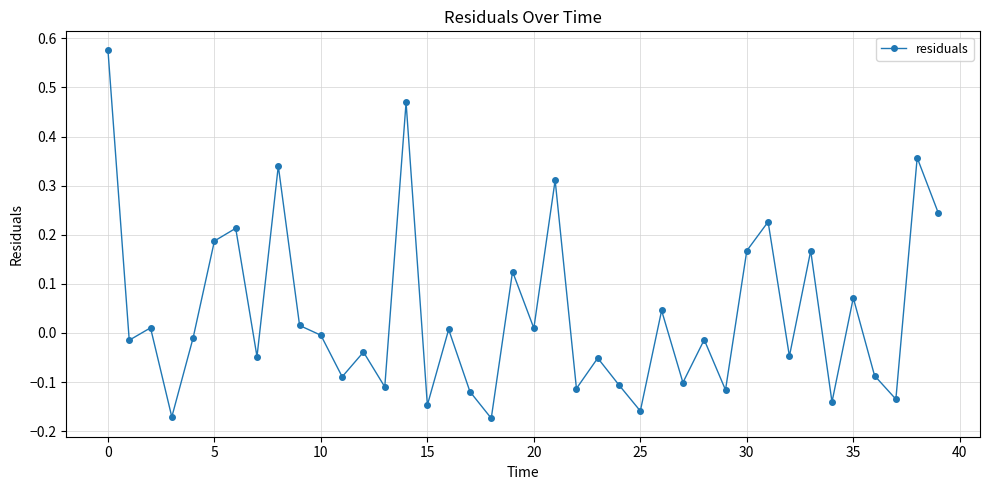

How many points are higher than both their immediate neighbors (excluding endpoints)?

15